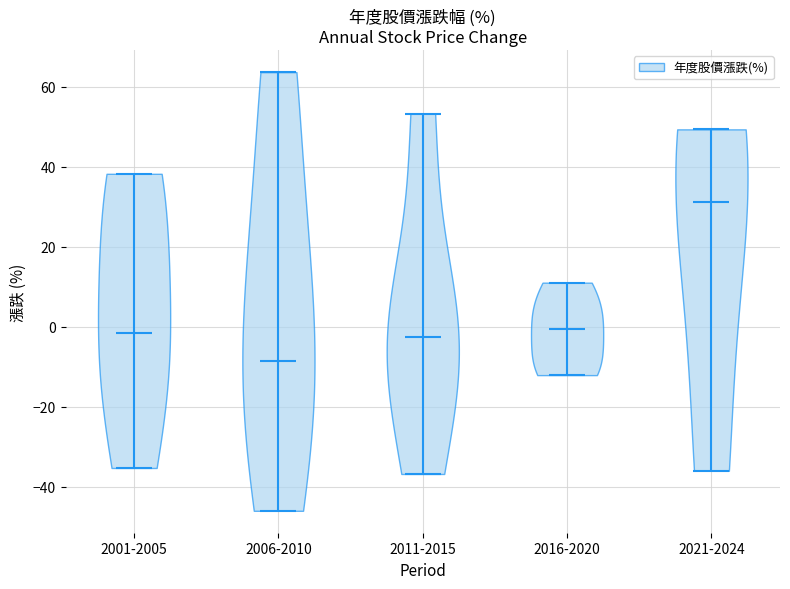

What is the highest point the violin for 2016-2020 reaches on the y-axis? The values are not printed on the chart, so give them approximately, as read against the axis.

12